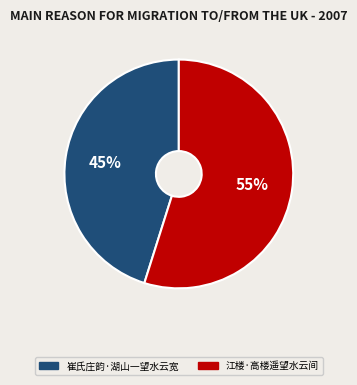

To the nearest percent, what is the combined percentage of 江楼·高楼遥望水云间 and 崔氏庄韵·湖山一望水云宽?

100%